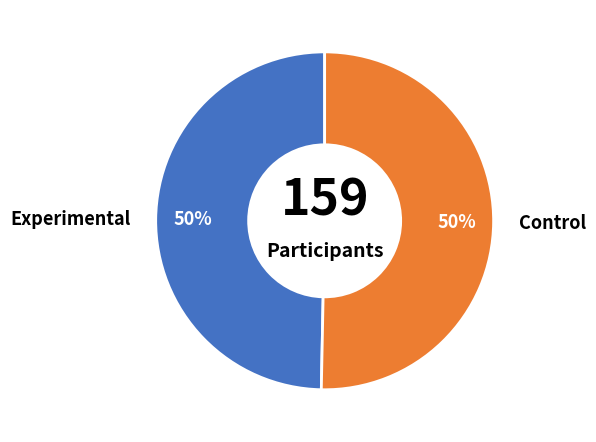

True or false: Control accounts for 50% of the total.

True